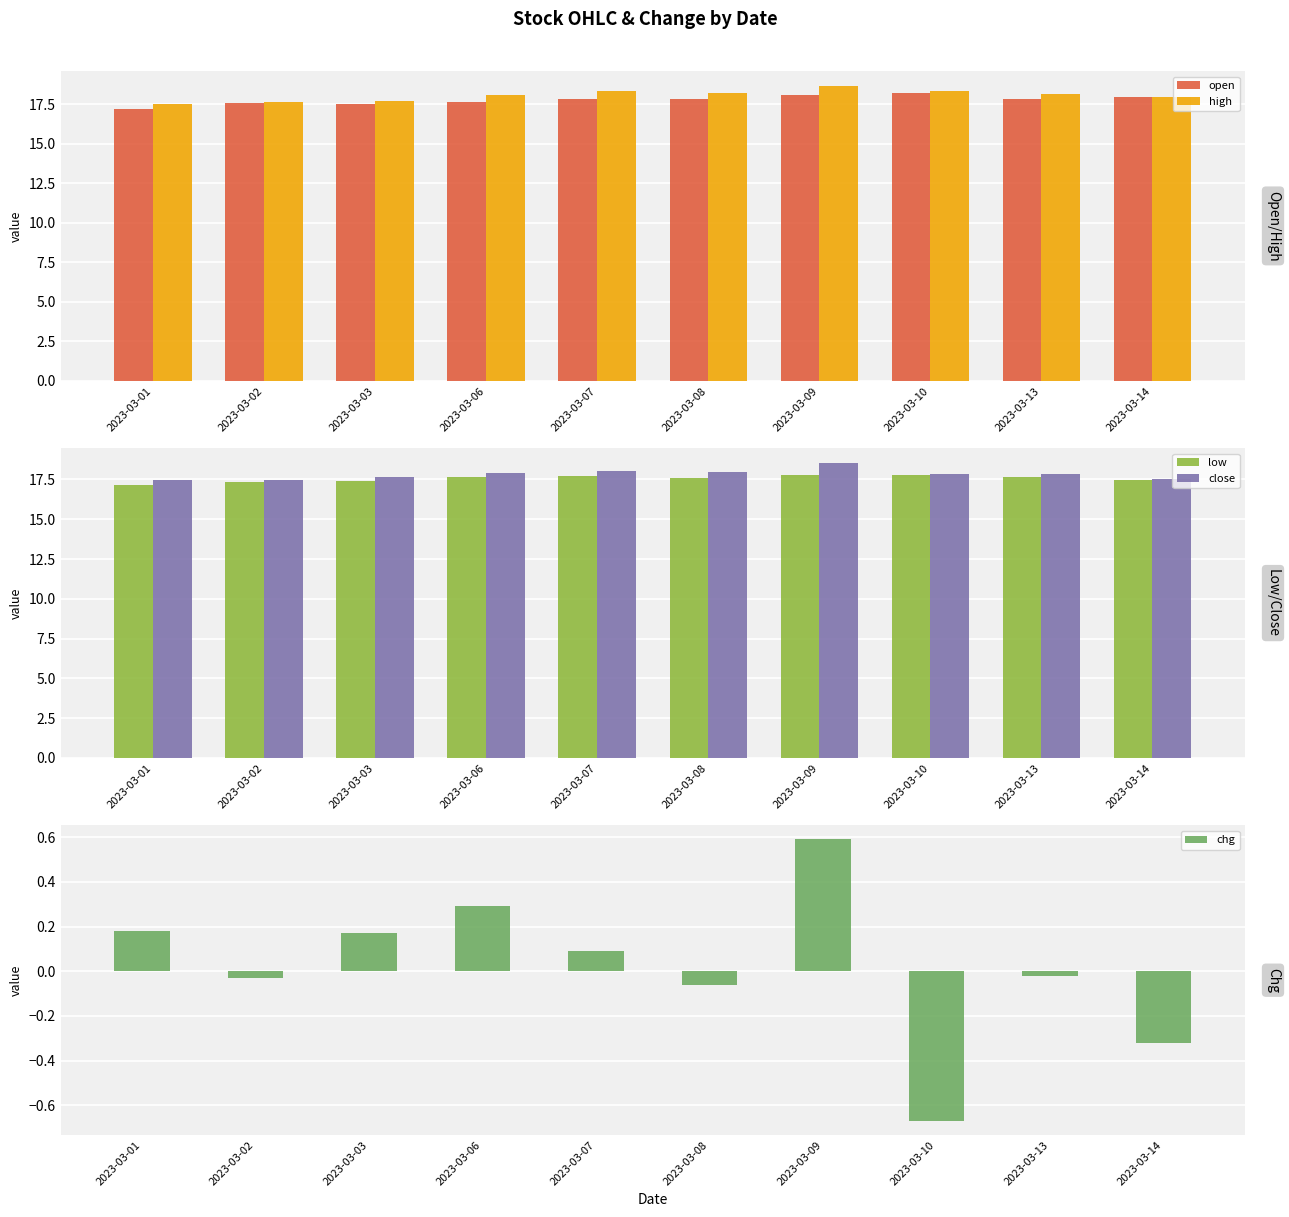

Rank the categories by open value from highest to lowest.

2023-03-10, 2023-03-09, 2023-03-14, 2023-03-13, 2023-03-07, 2023-03-08, 2023-03-06, 2023-03-02, 2023-03-03, 2023-03-01